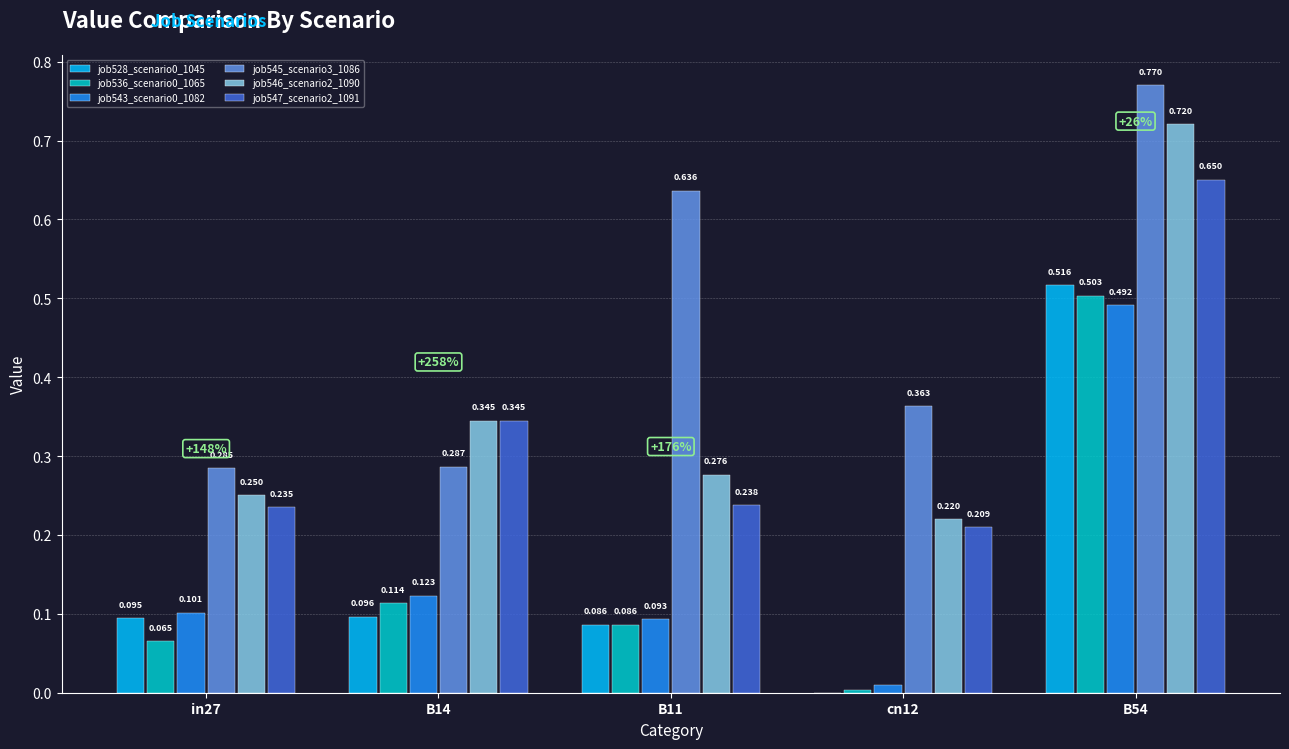

Is the value of job543_scenario0_1082 at cn12 greater than the value of job536_scenario0_1065 at B14?

No